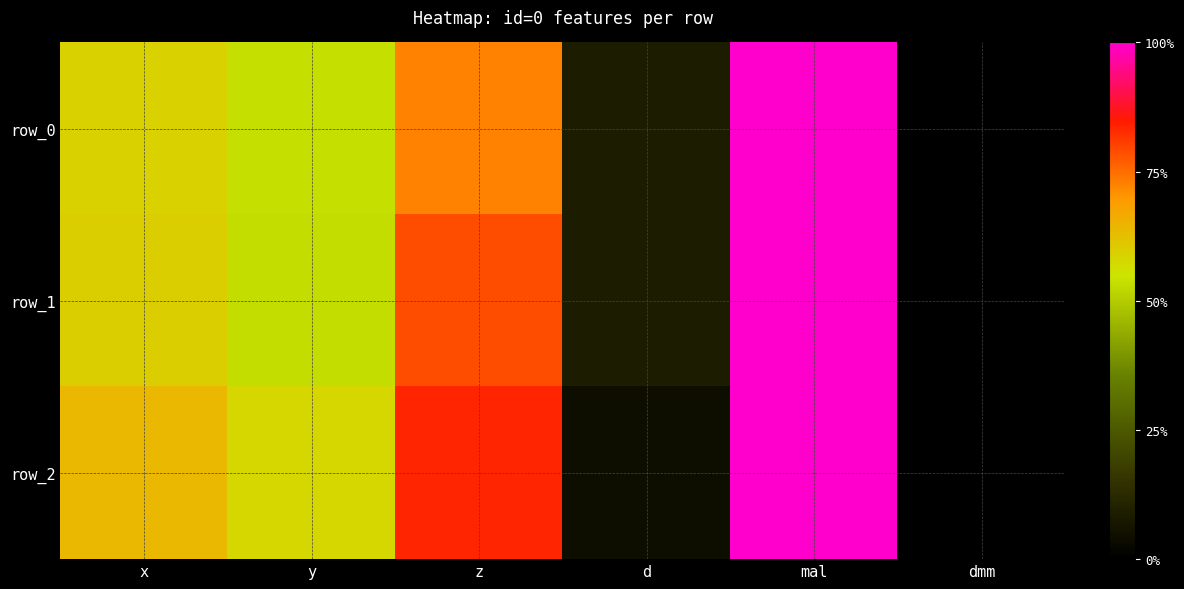

What is the difference between the maximum and minimum values in the row_2 series?

1.0